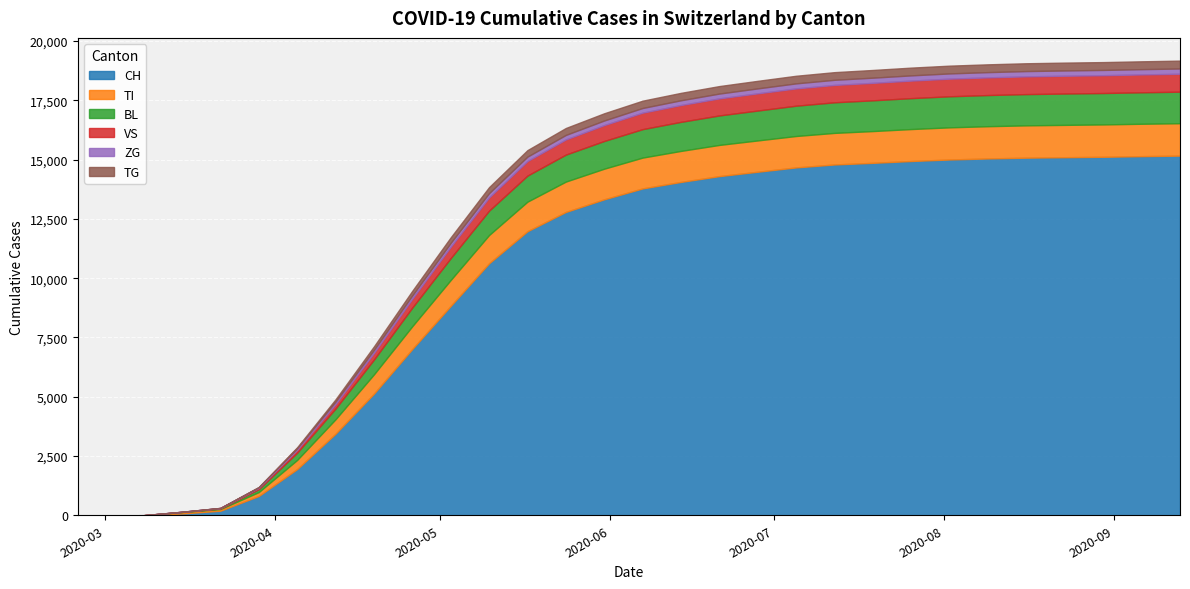

The value of TI at 2020-05-10 is 2130. True or false?

False